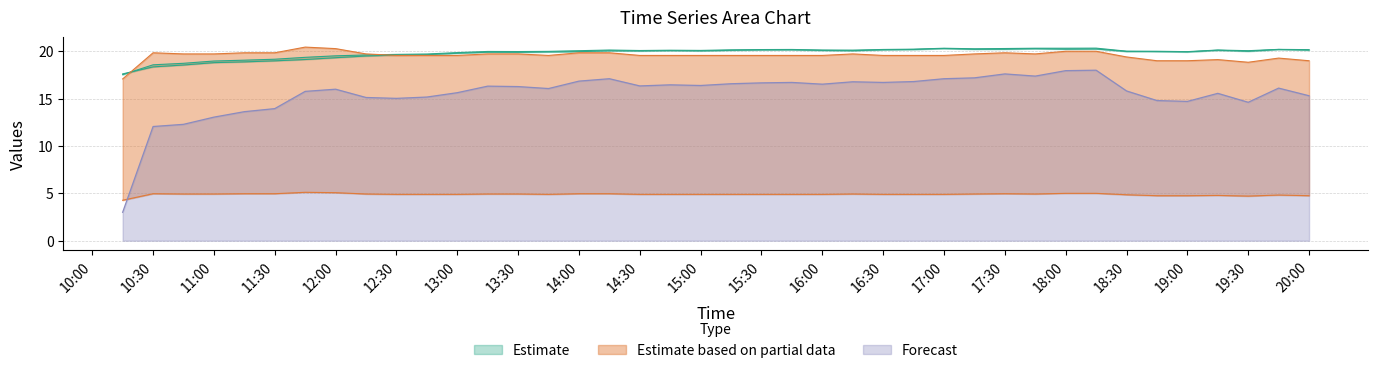

True or false: Forecast has a value of 4.7 at 19:00.

False